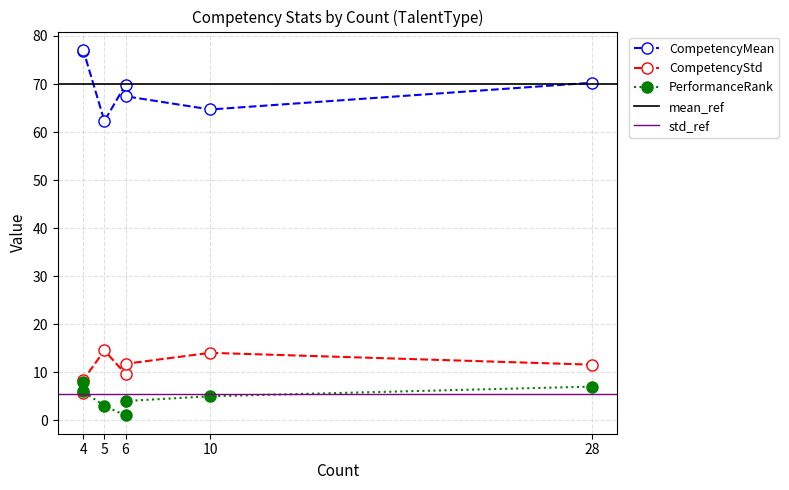

The value of PerformanceRank at 4 is 8.0. True or false?

True